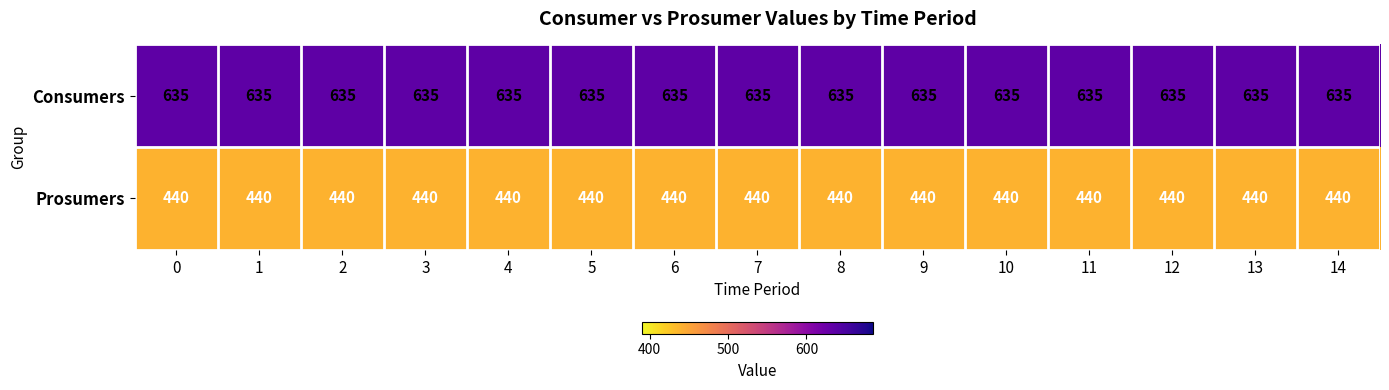

What is the smallest value displayed?

440